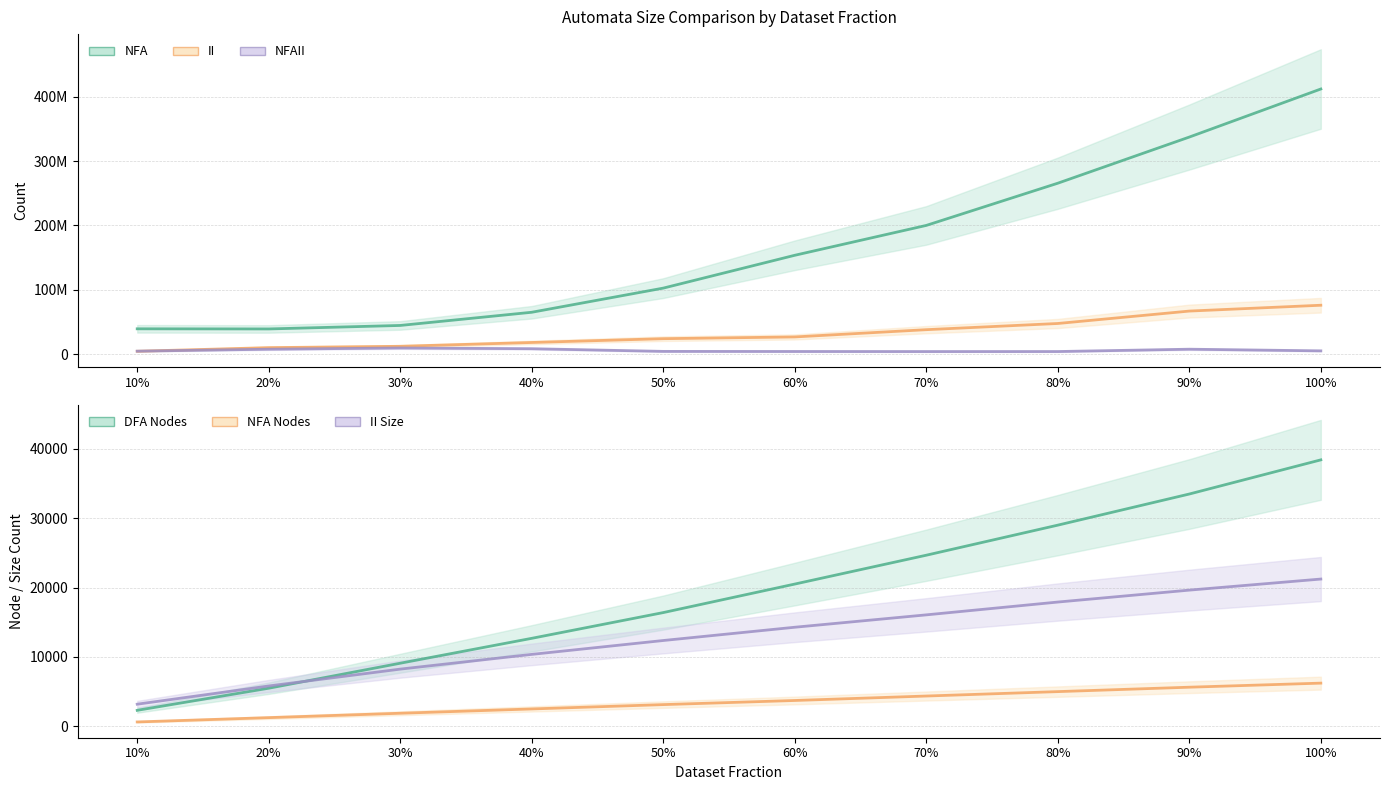

Which category has the highest value in the NFA Nodes series?

100%